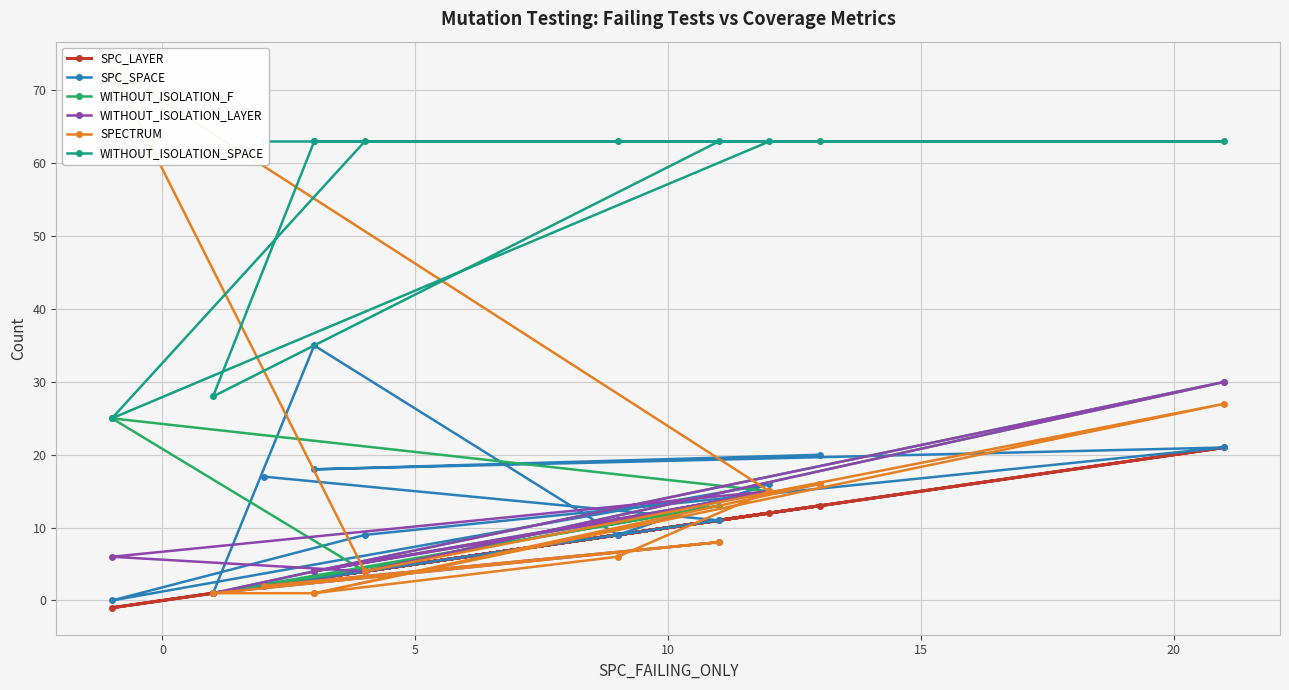

Which series has the largest total across all categories?

WITHOUT_ISOLATION_SPACE